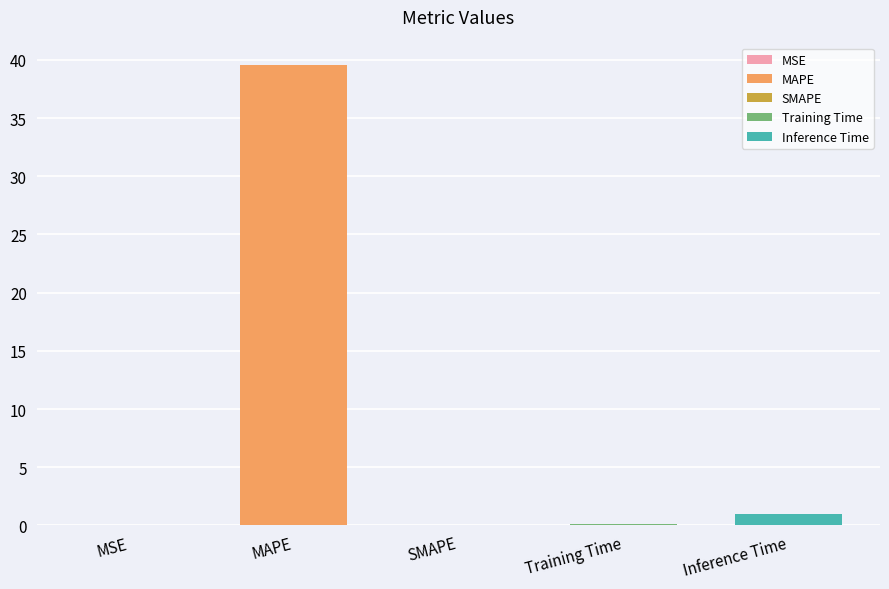

What is the maximum value shown in the chart?

39.5